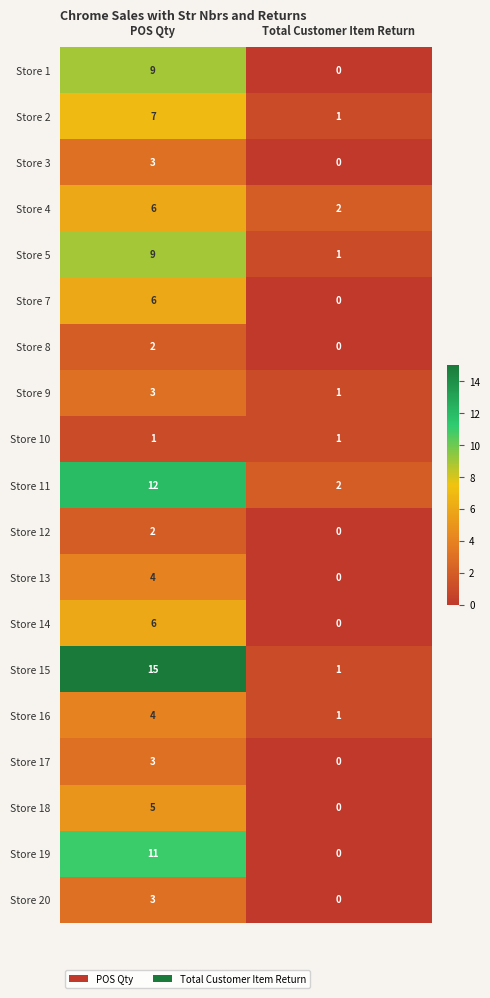

The value of Store 16 at Total Customer Item Return is 1. True or false?

True